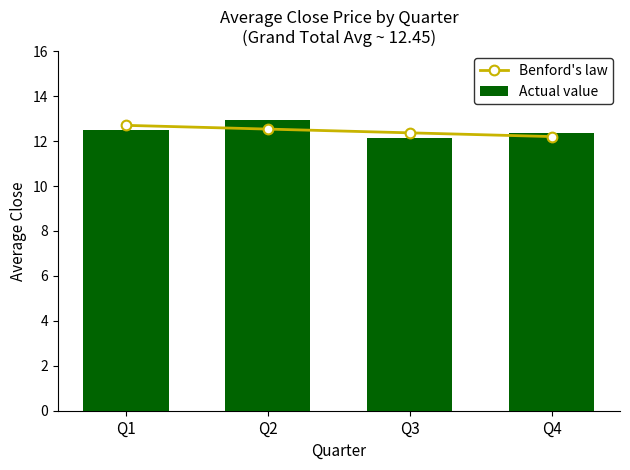

List the series in order of their peak value, lowest first.

Benford's law, Actual value